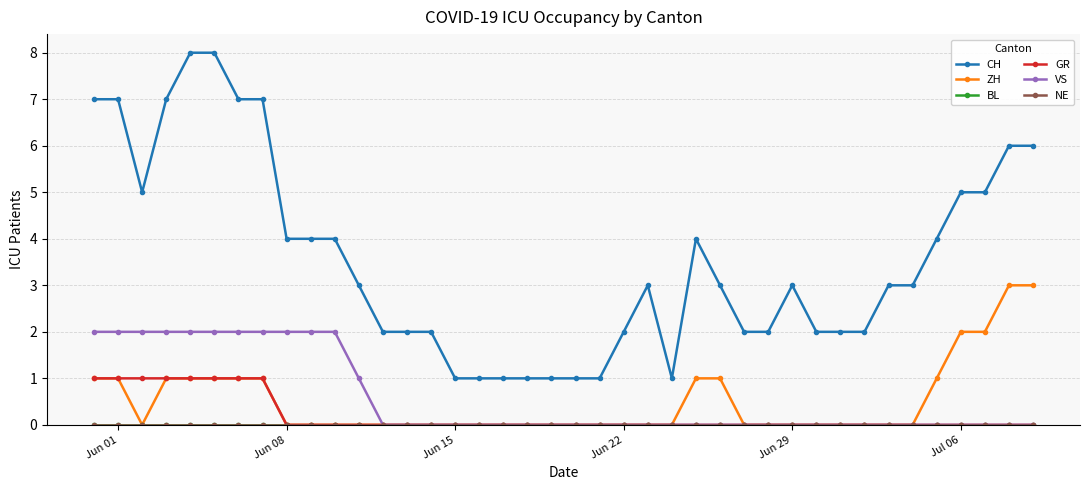

Does the chart display data point markers on the line(s)?

Yes